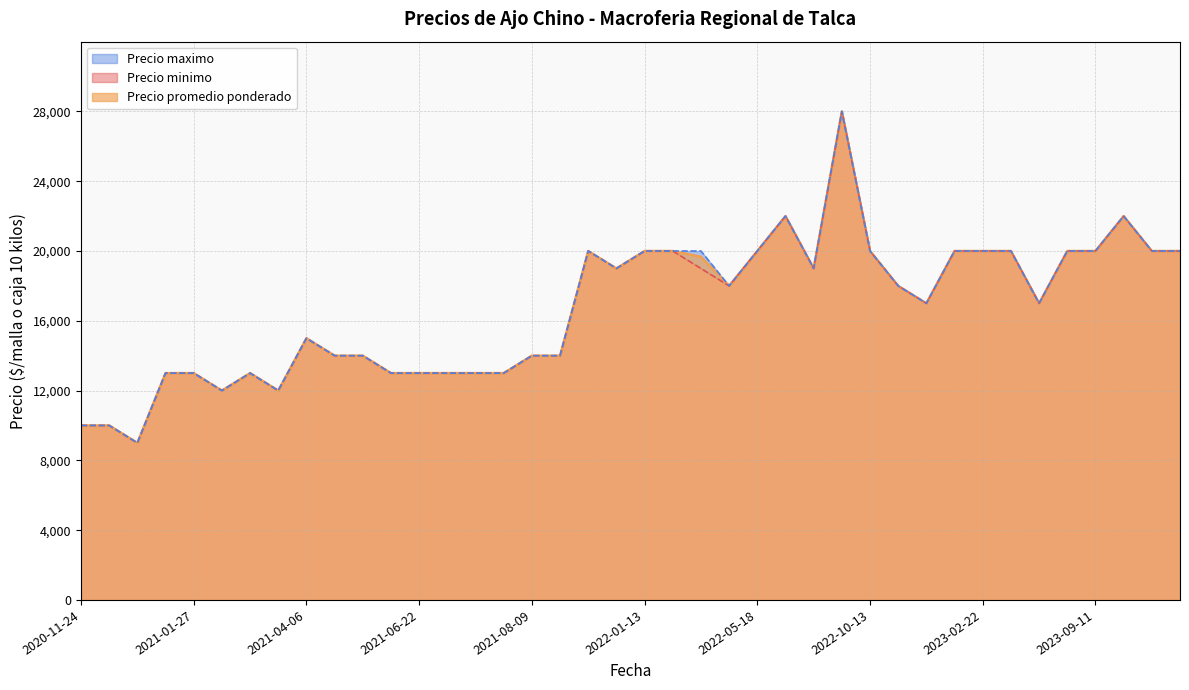

What are all the series names shown in the legend?

Precio promedio ponderado, Precio minimo, Precio maximo